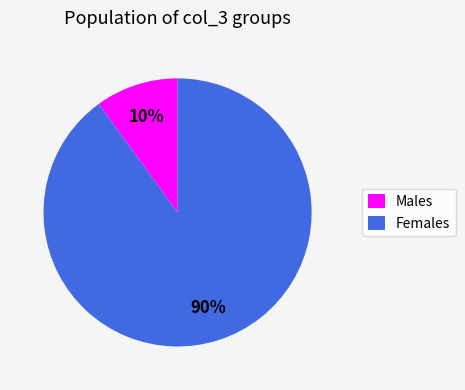

To the nearest percent, what is the average slice percentage?

50%